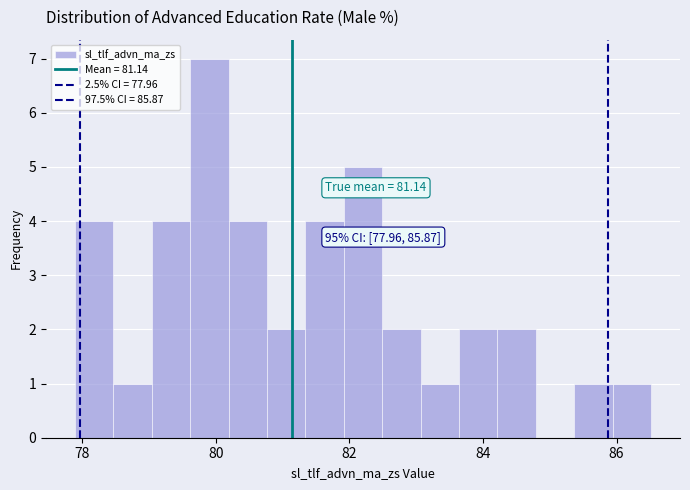

Around what value on the x-axis is the tallest bar? Give the approximate position of its centre, as read against the axis.

80.0